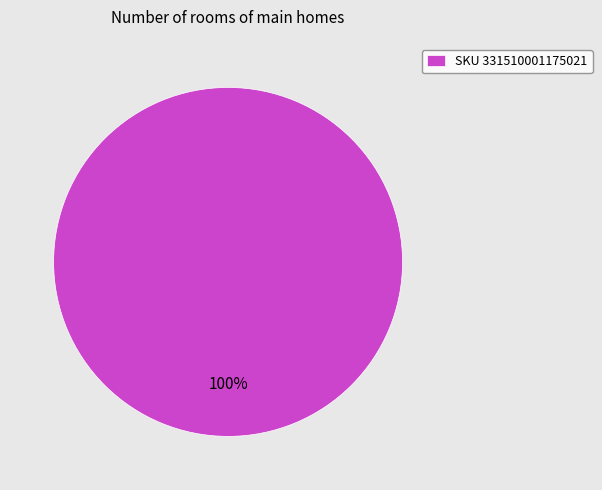

Rank the categories by value from lowest to highest.

SKU 331510001175021